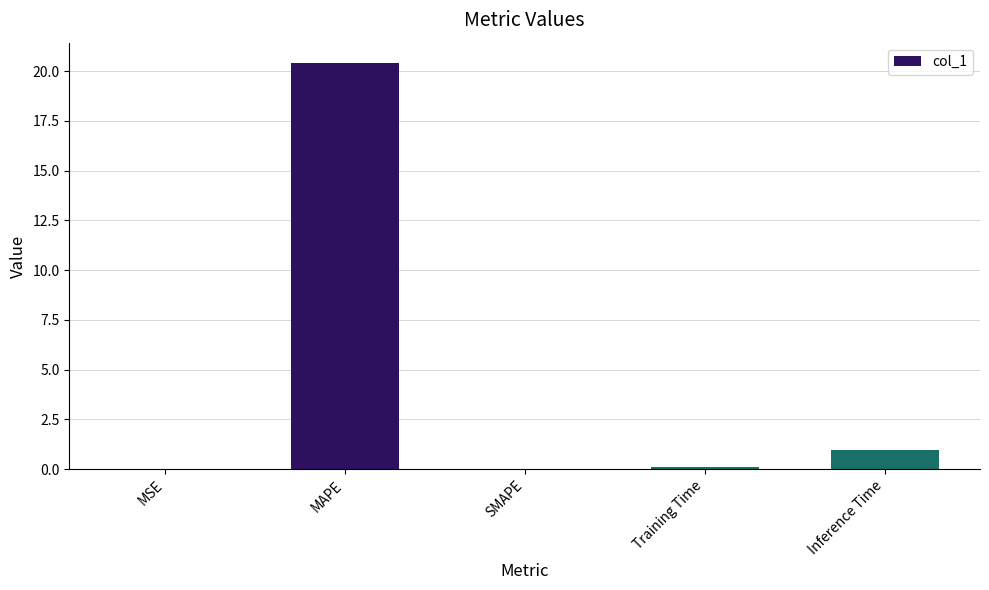

Is it true that the value at MAPE is 31.7?

False